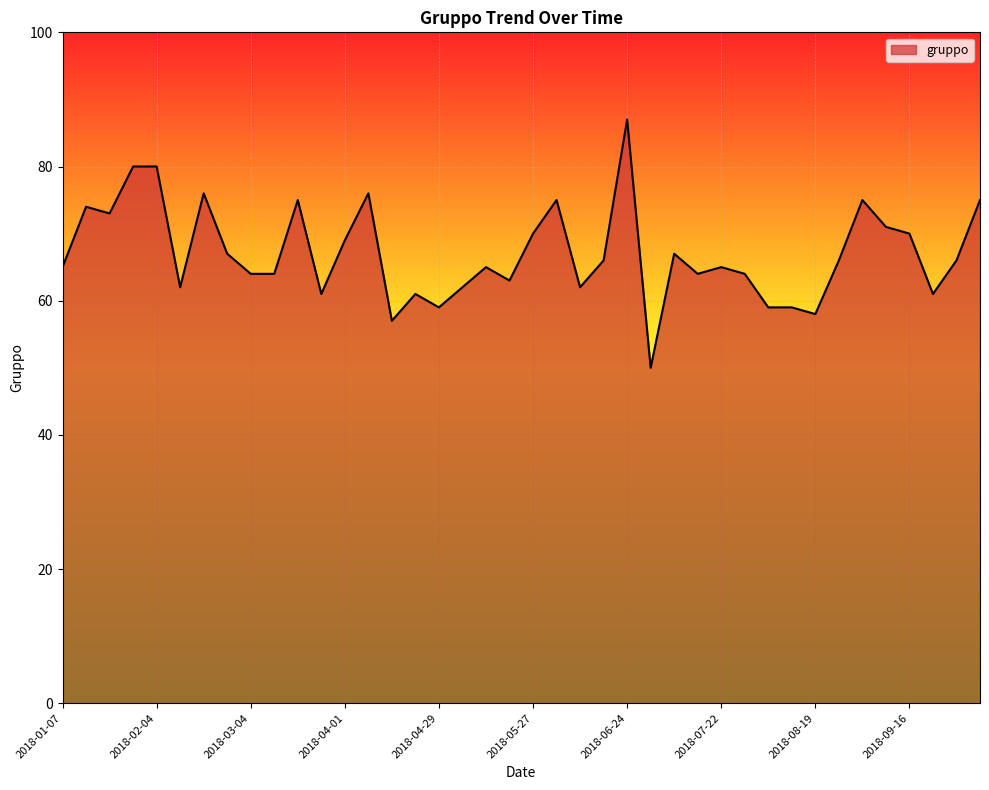

Reading left to right, what are all the values shown in this chart?

65	74	73	80	80	62	76	67	64	64	75	61	69	76	57	61	59	62	65	63	70	75	62	66	87	50	67	64	65	64	59	59	58	66	75	71	70	61	66	75